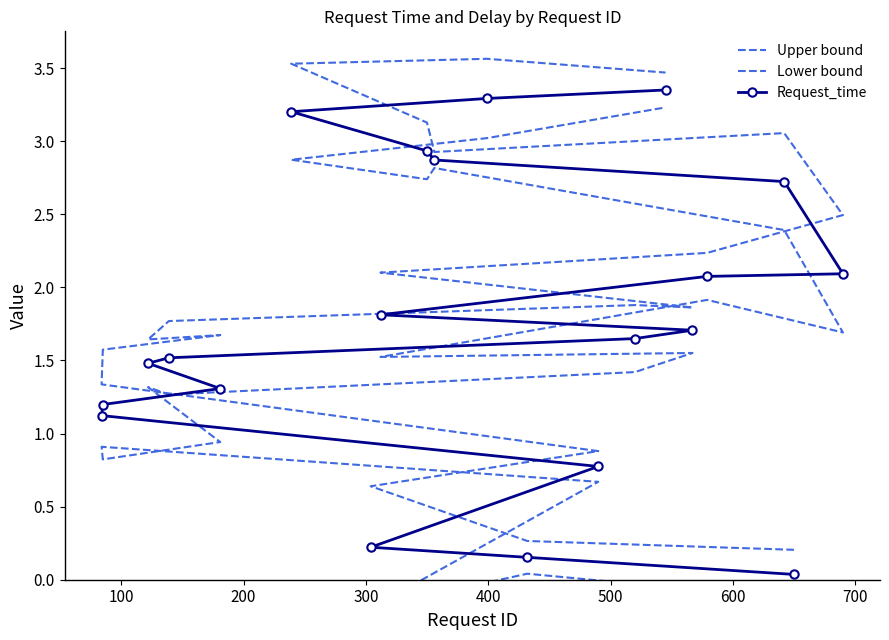

Where is the first local maximum for Upper bound?

600